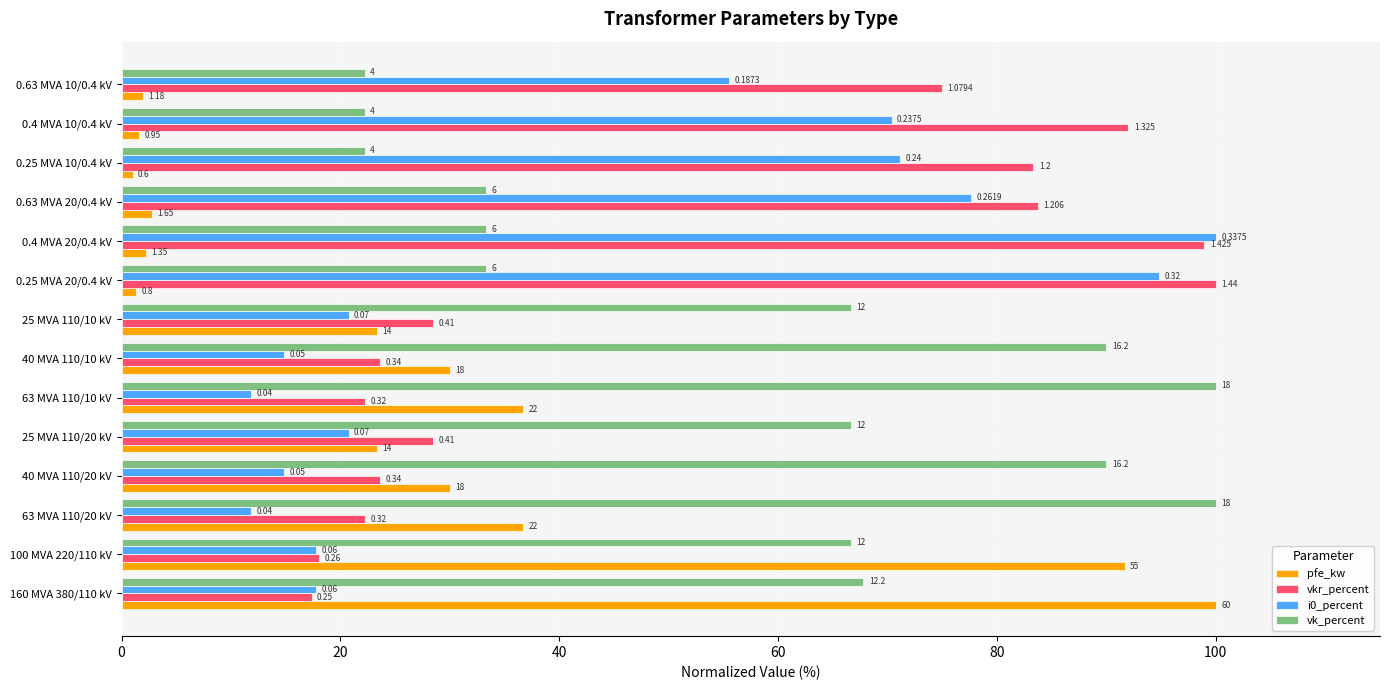

What are all the series names shown in the legend?

pfe_kw, vkr_percent, i0_percent, vk_percent